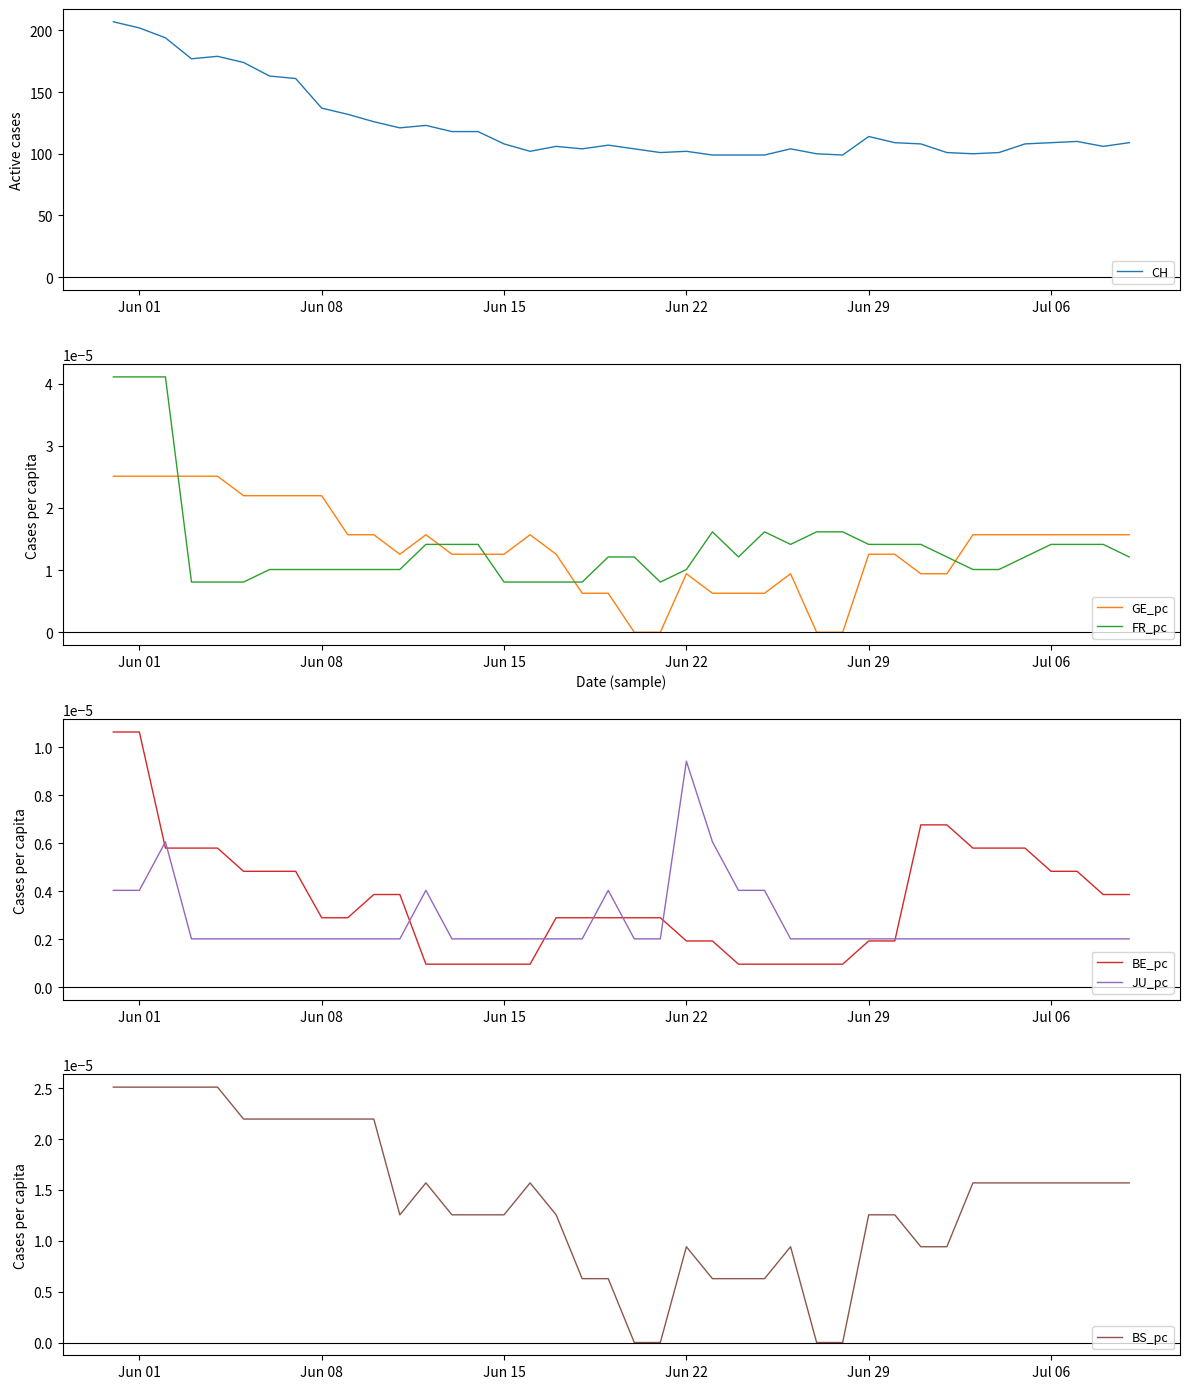

Which series ends up on top after the final intersection of FR_pc and GE_pc?

GE_pc